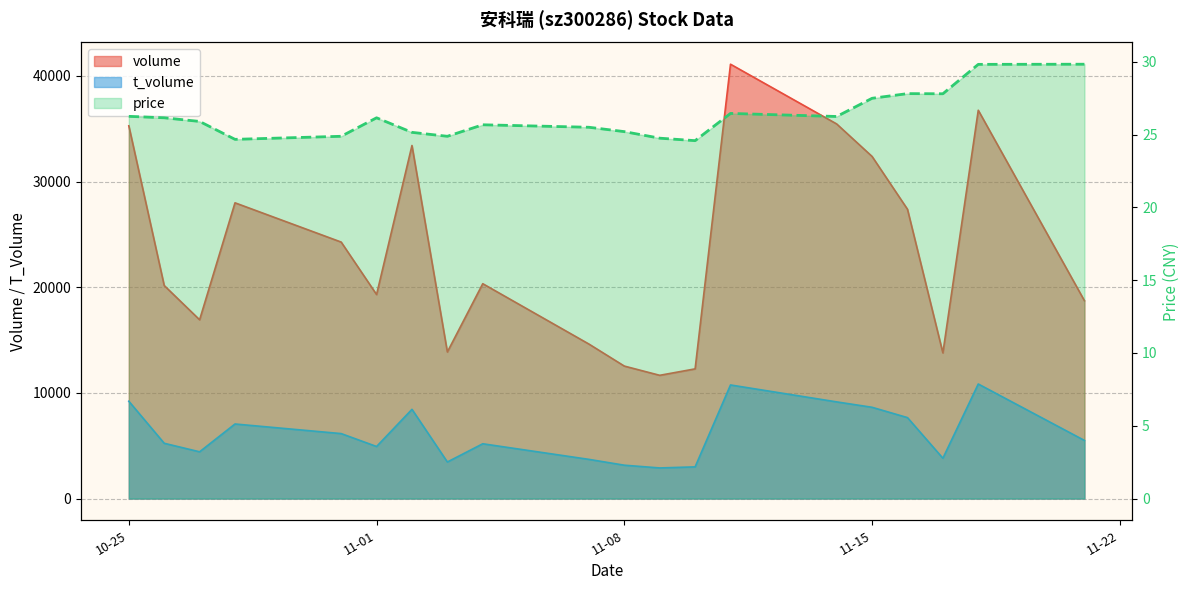

Between 17 and 5, which is larger?

17